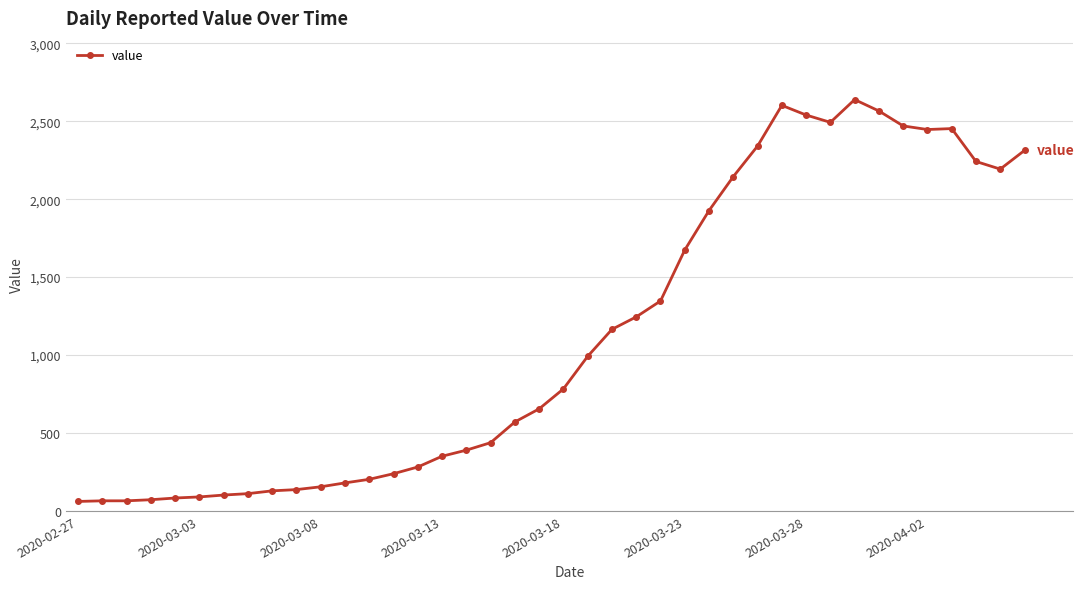

What is the sum of all values?

44956